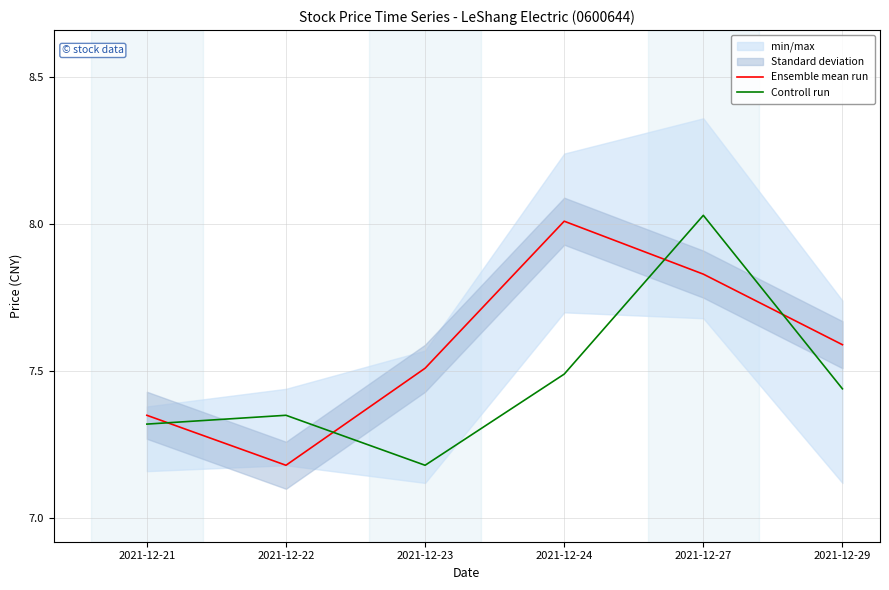

Where do Controll run and Ensemble mean run first cross each other?

2021-12-21 and 2021-12-22